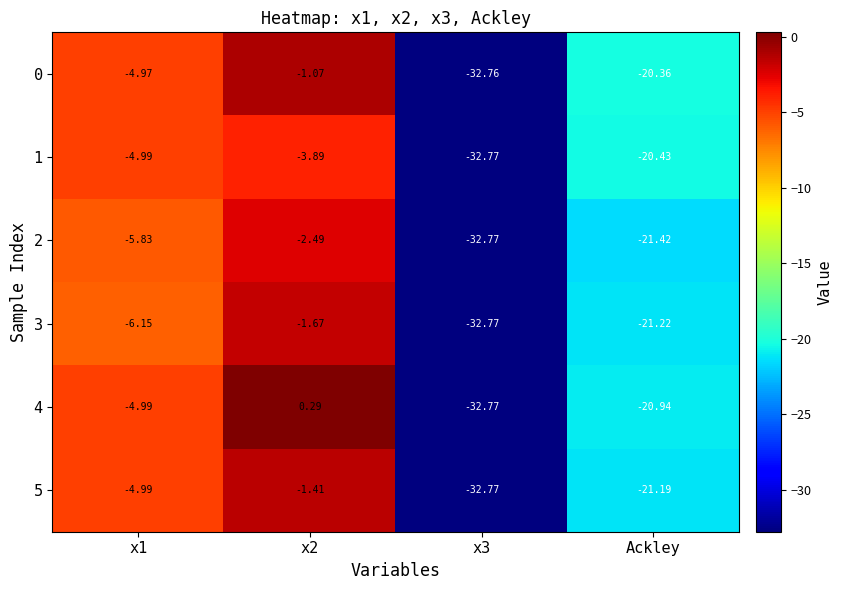

At which label is 3 closest to -17?

Ackley